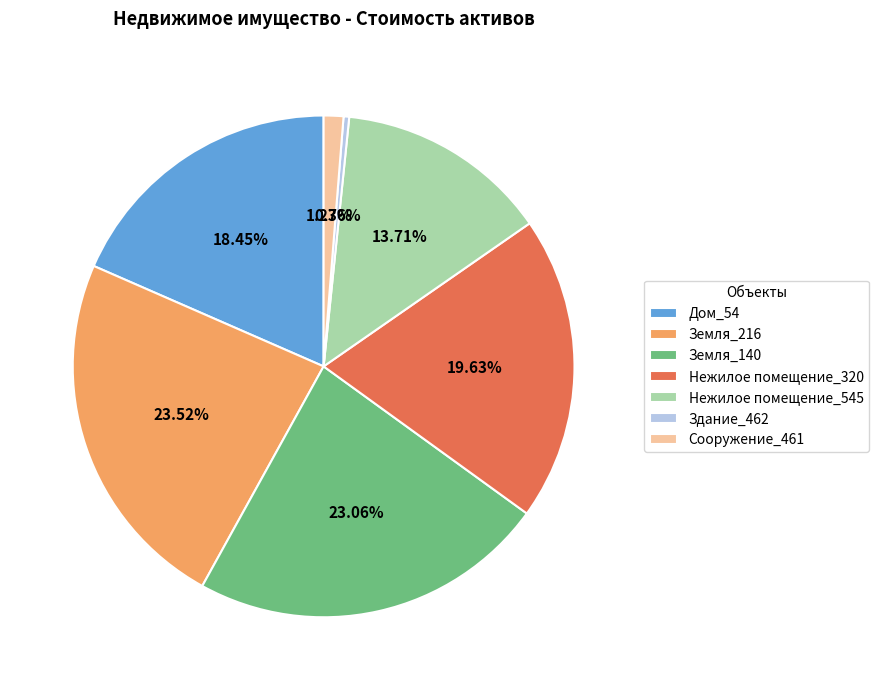

Which category has the smallest portion of the pie?

Здание_462